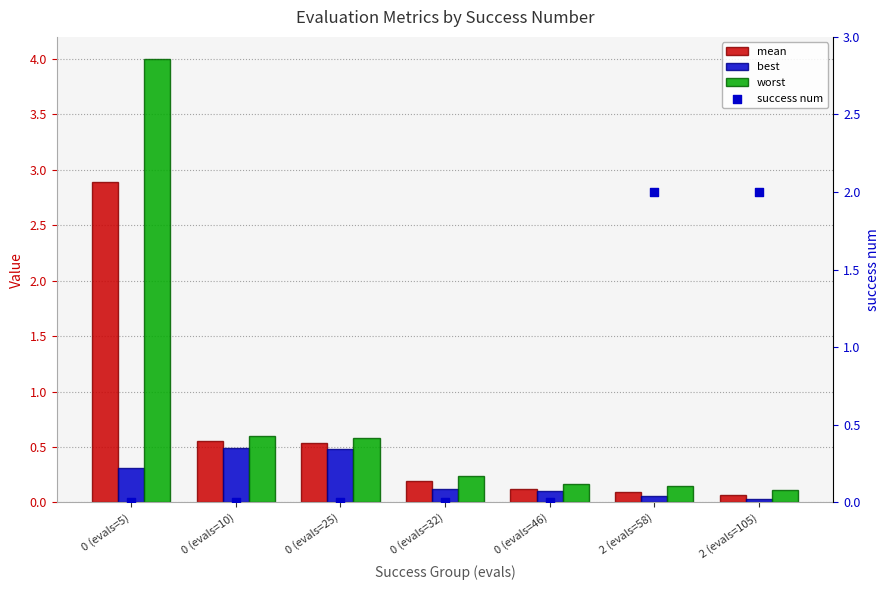

Which series has the largest total across all categories?

worst